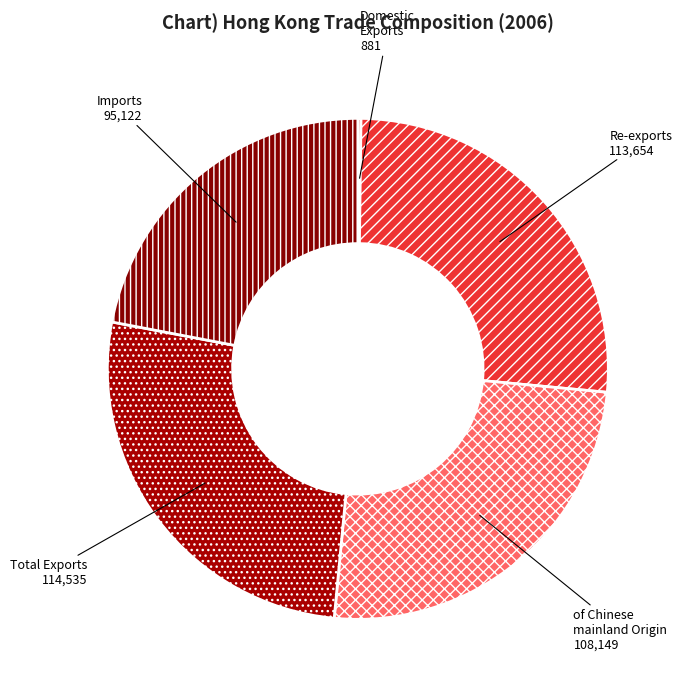

The Total Exports slice represents 26% of the pie. True or false?

True